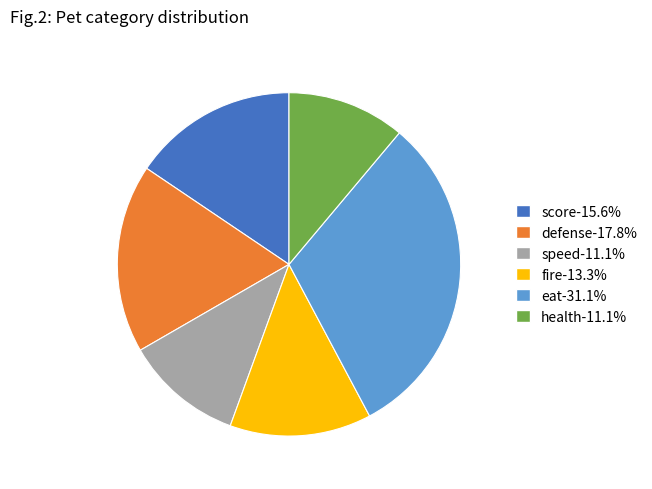

The defense slice represents 18% of the pie. True or false?

True